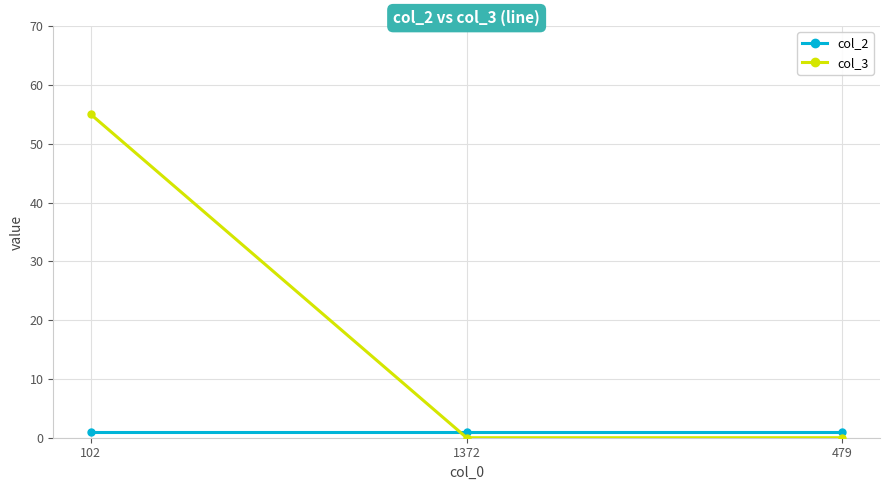

What position from the right is 479?

1